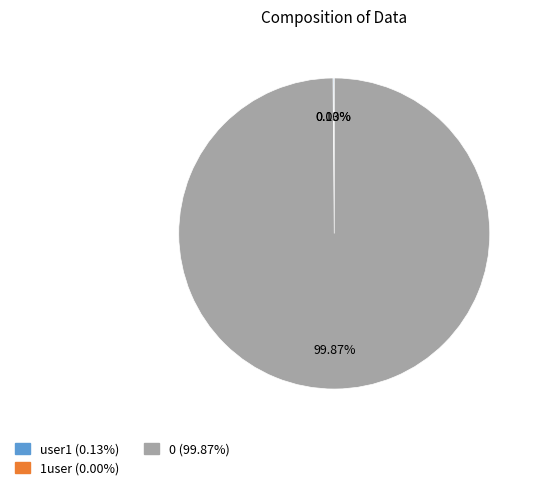

To the nearest percent, what is the difference between the largest and smallest slice percentages?

100%